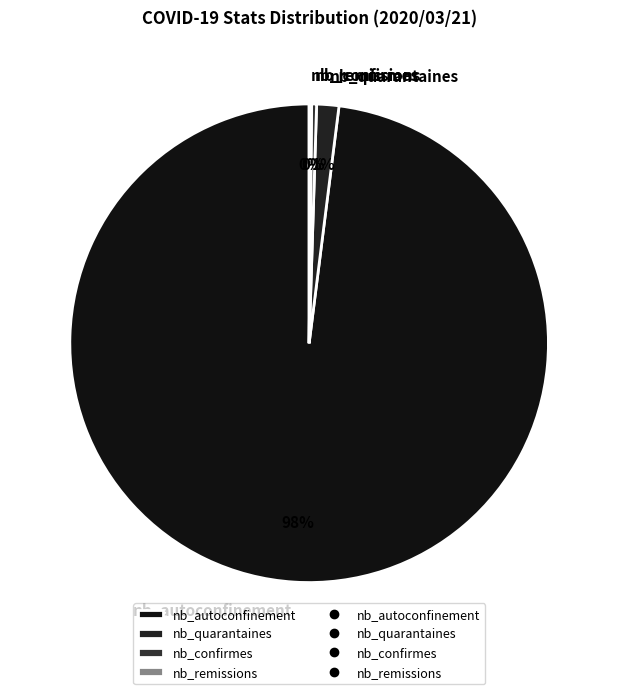

True or false: nb_quarantaines accounts for 11% of the total.

False